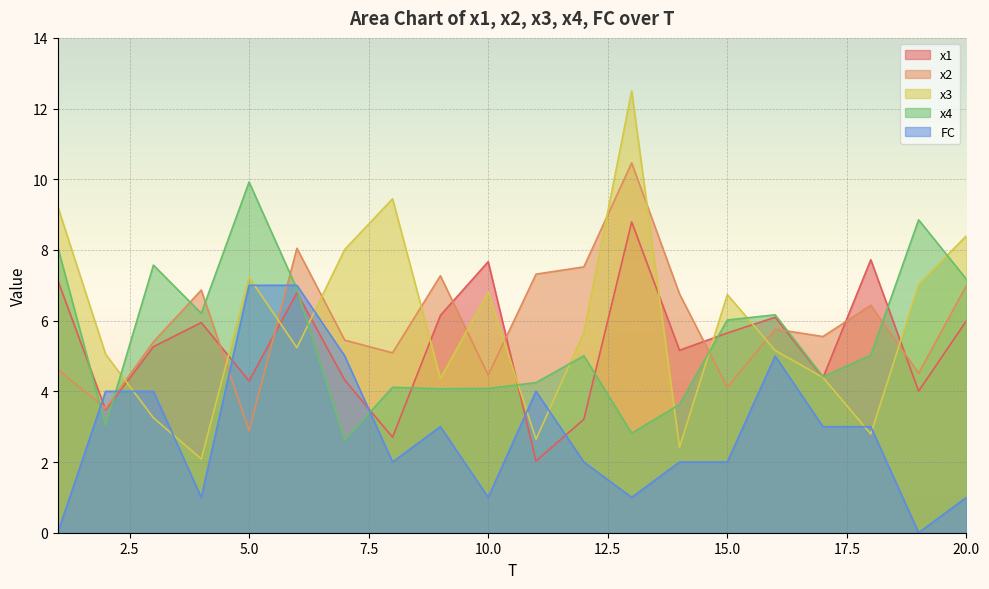

How many FC values are between 1 and 4?

14